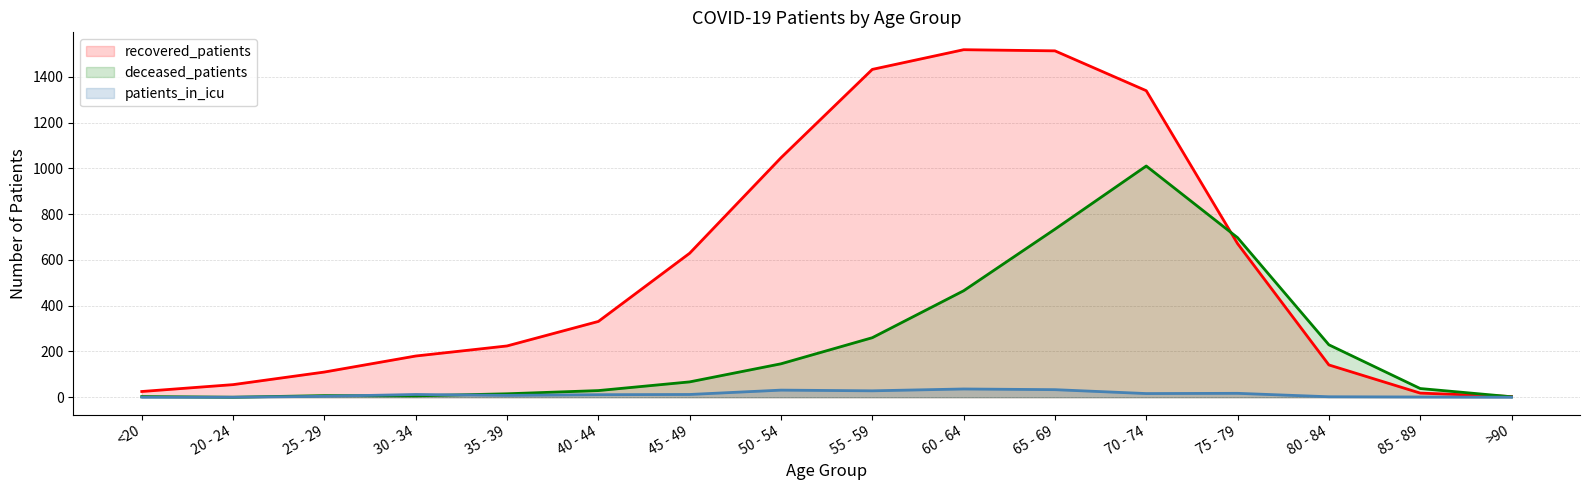

How many lines are shown in the chart?

3